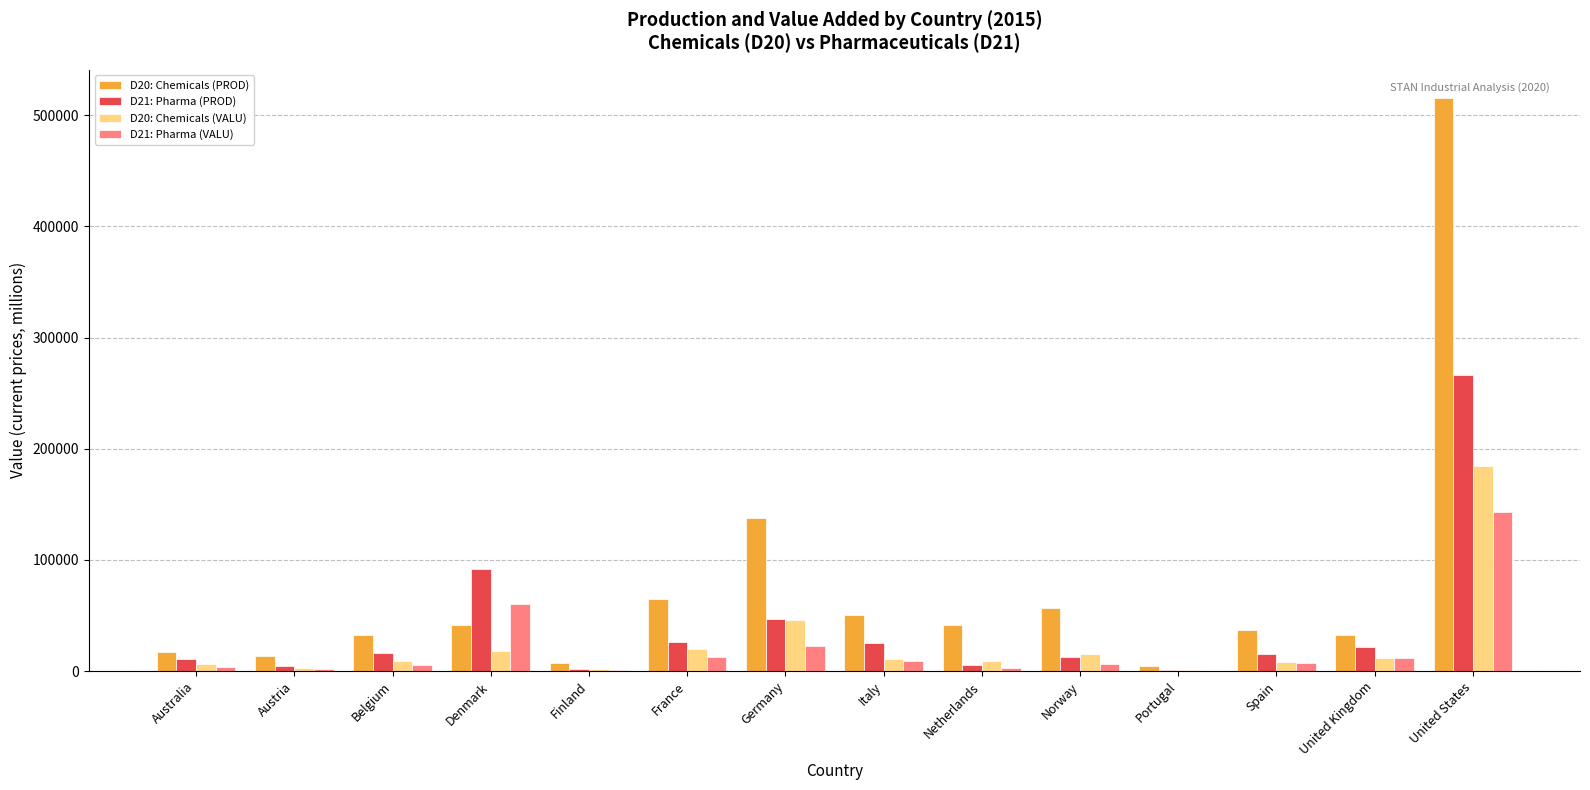

Which series has the largest total across all categories?

D20: Chemicals (PROD)